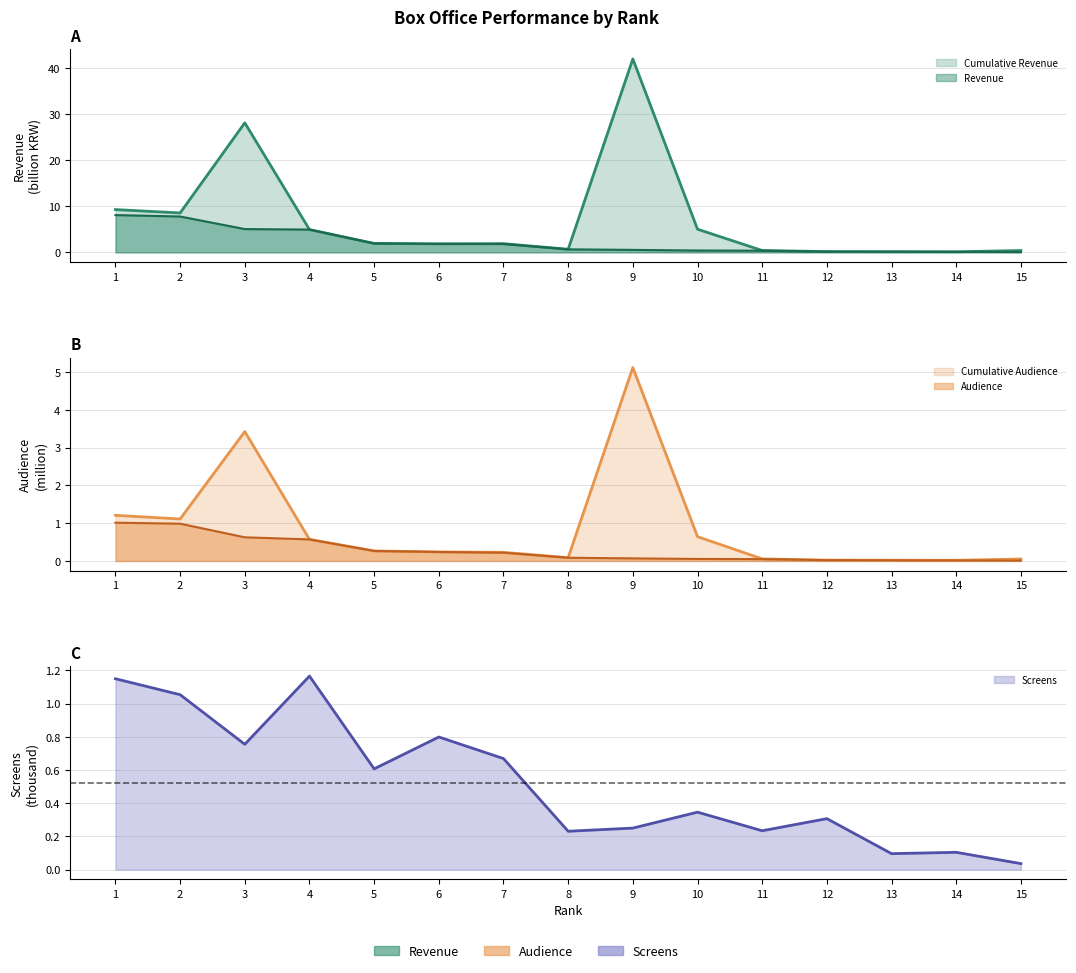

What is the sum of all Cumulative Audience values?

13.1